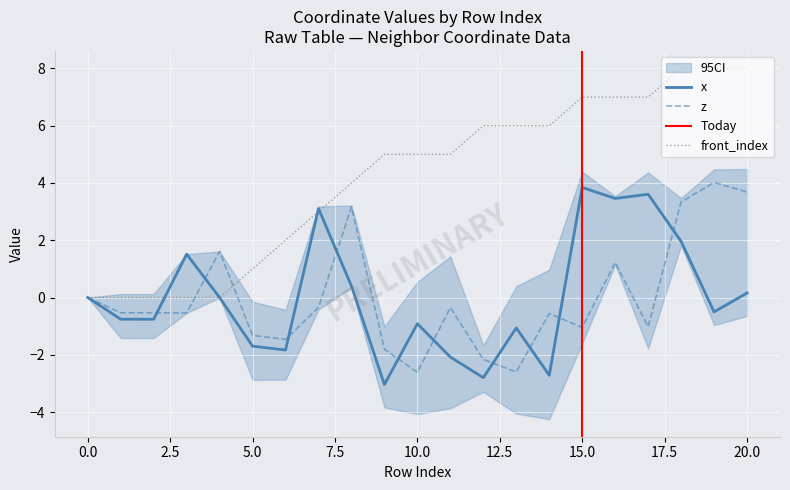

True or false: z has a value of 0.0 at 0.0.

True